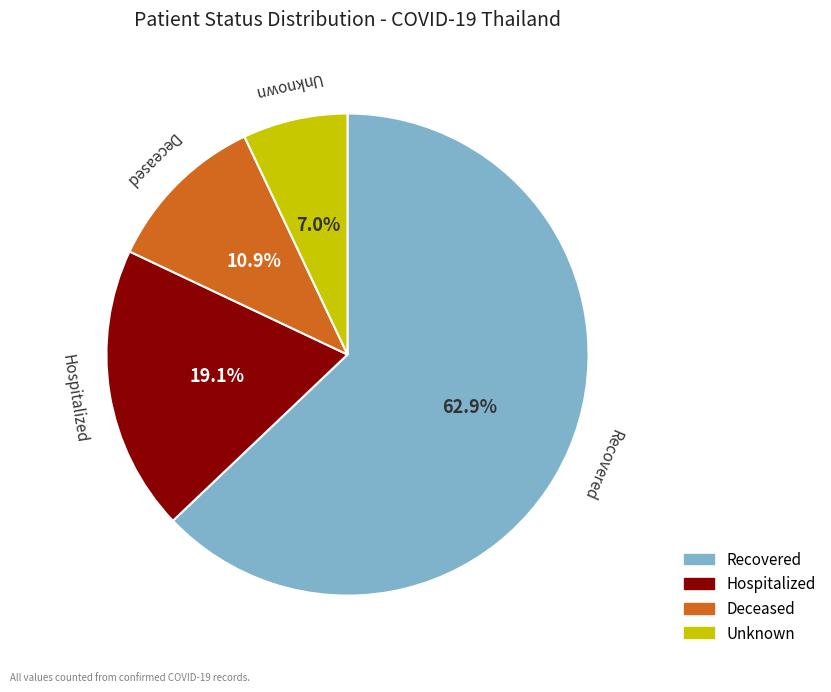

Which category has the smallest portion of the pie?

Unknown